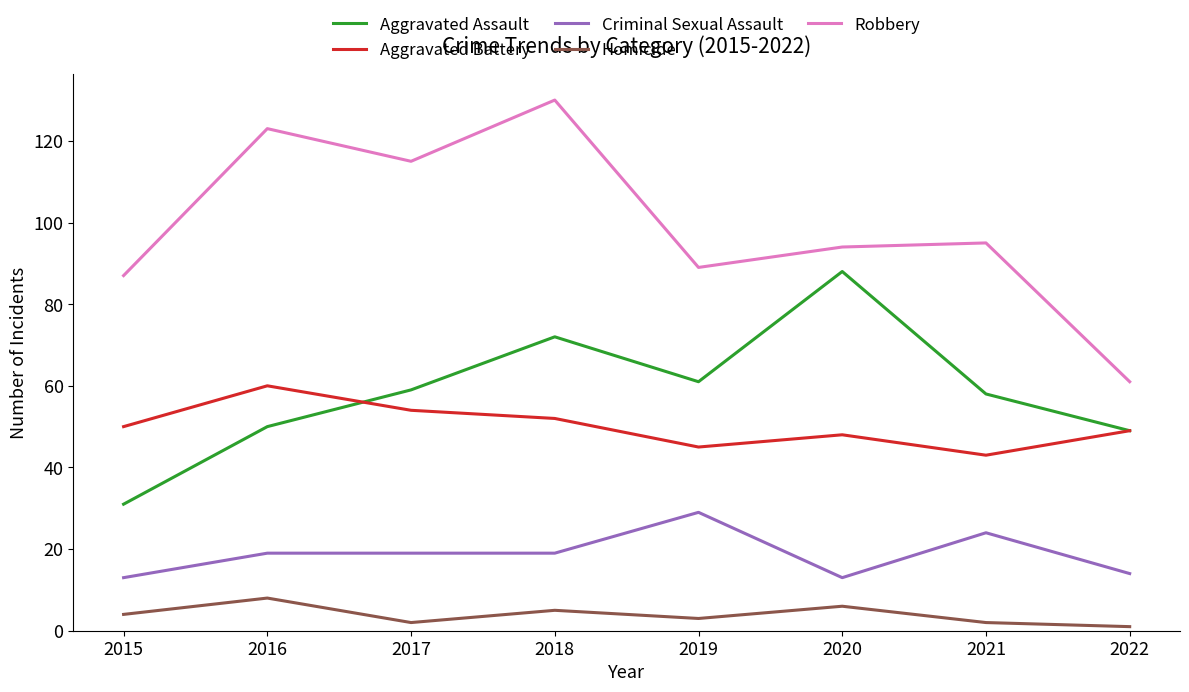

At which category does Aggravated Assault reach its first local peak?

2018